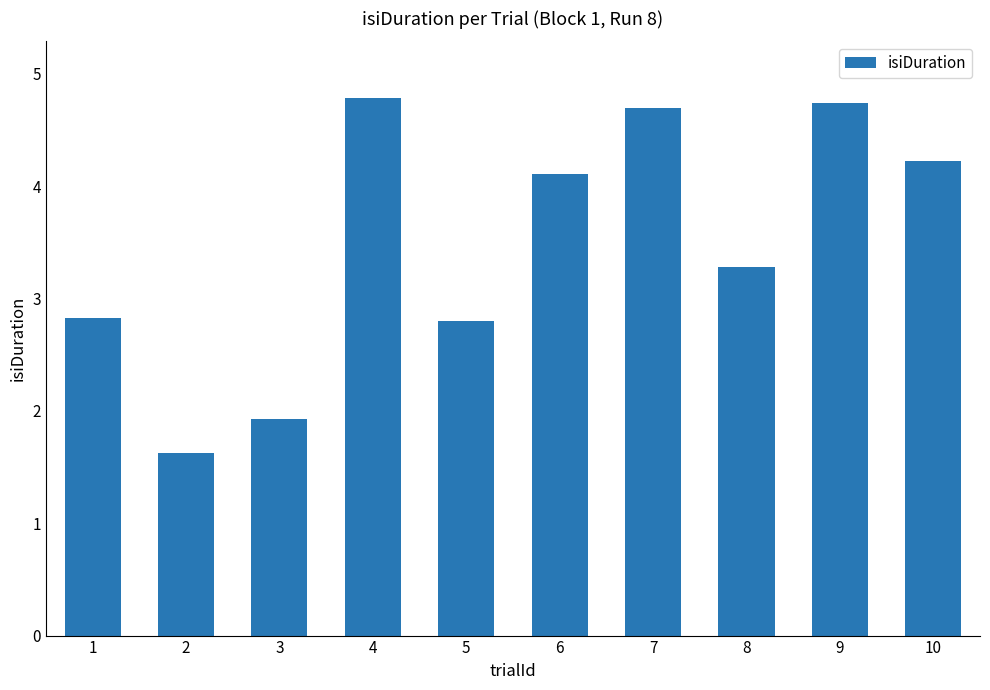

What value does the data have at 6?

4.1